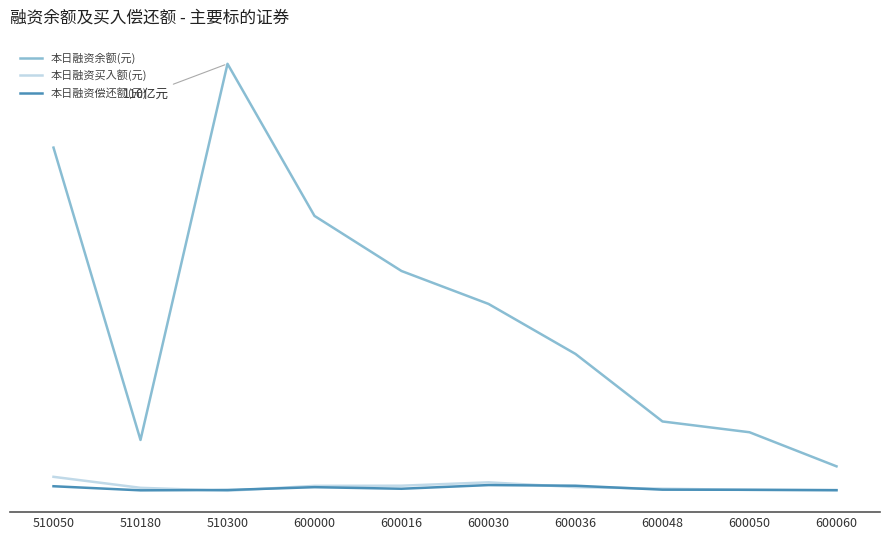

Does the chart have visible grid lines?

No